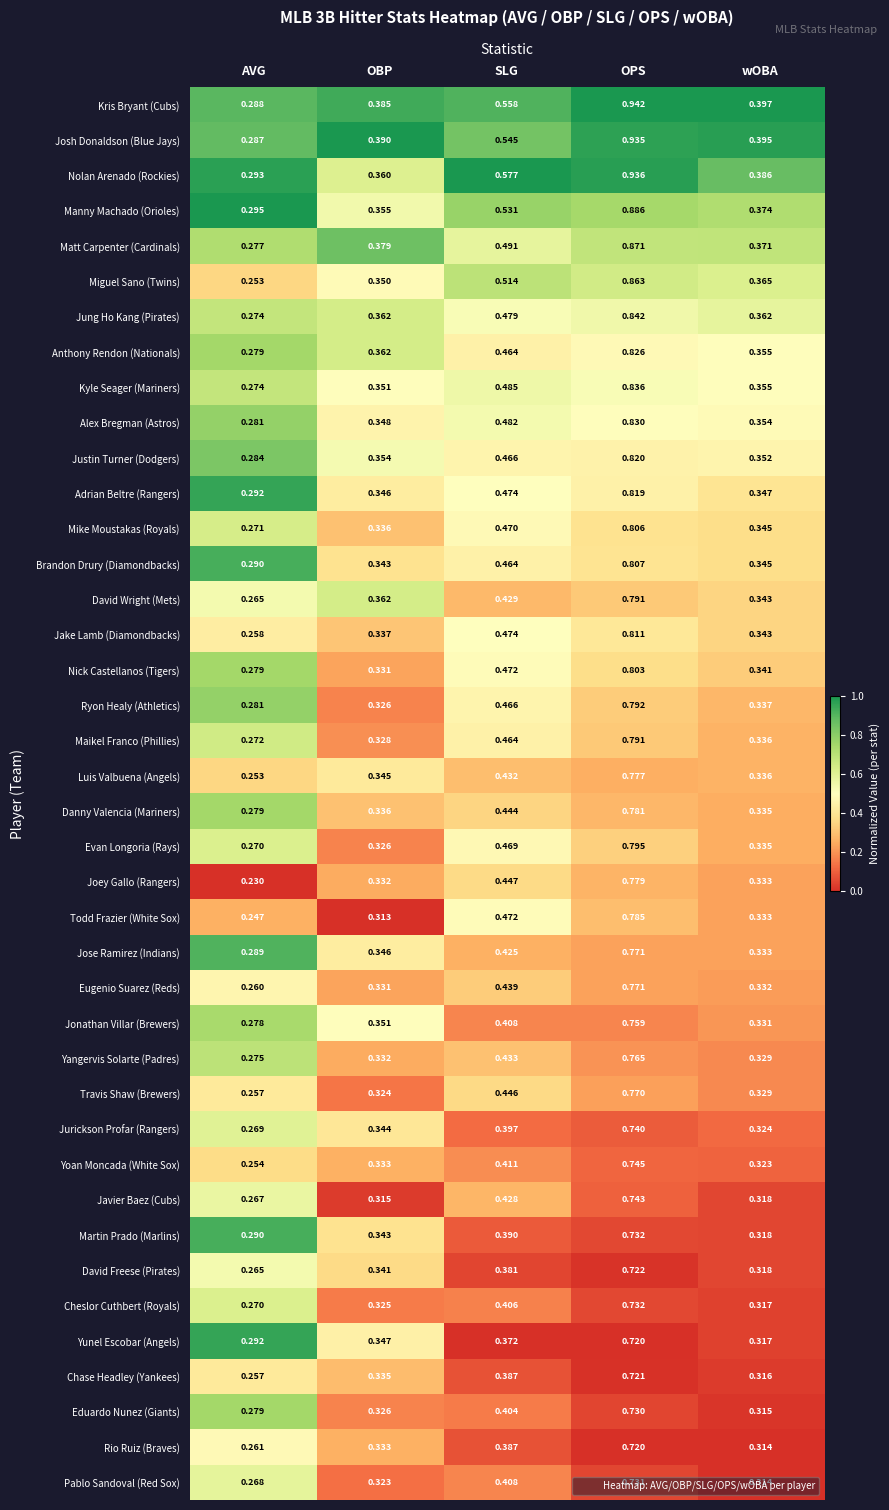

Which label corresponds to the largest value in the chart?

OPS